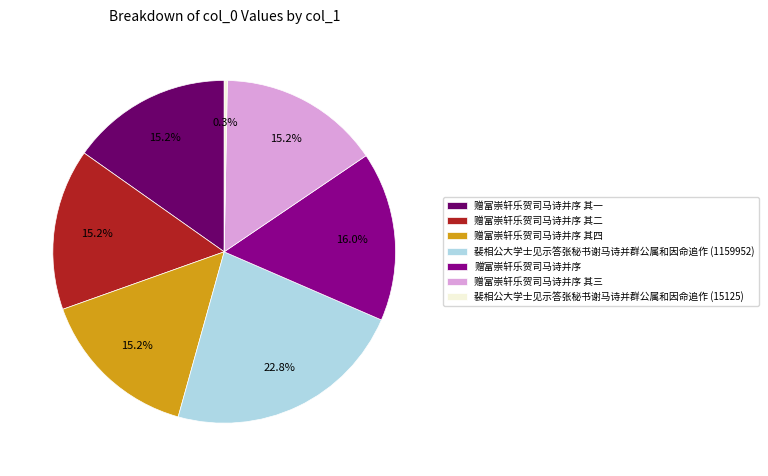

Which slice is the largest?

裴相公大学士见示答张秘书谢马诗并群公属和因命追作 (1159952)